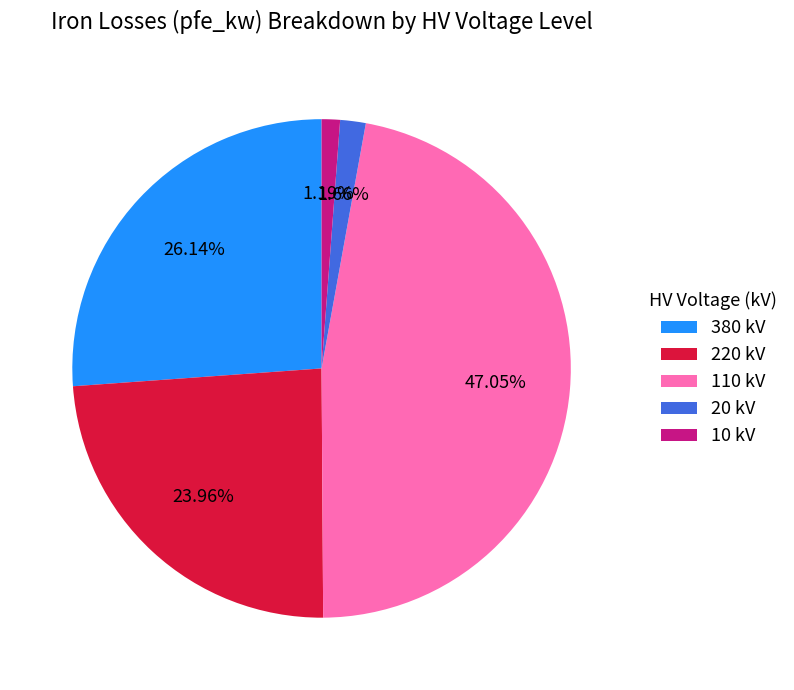

Is there a majority slice in this chart?

No